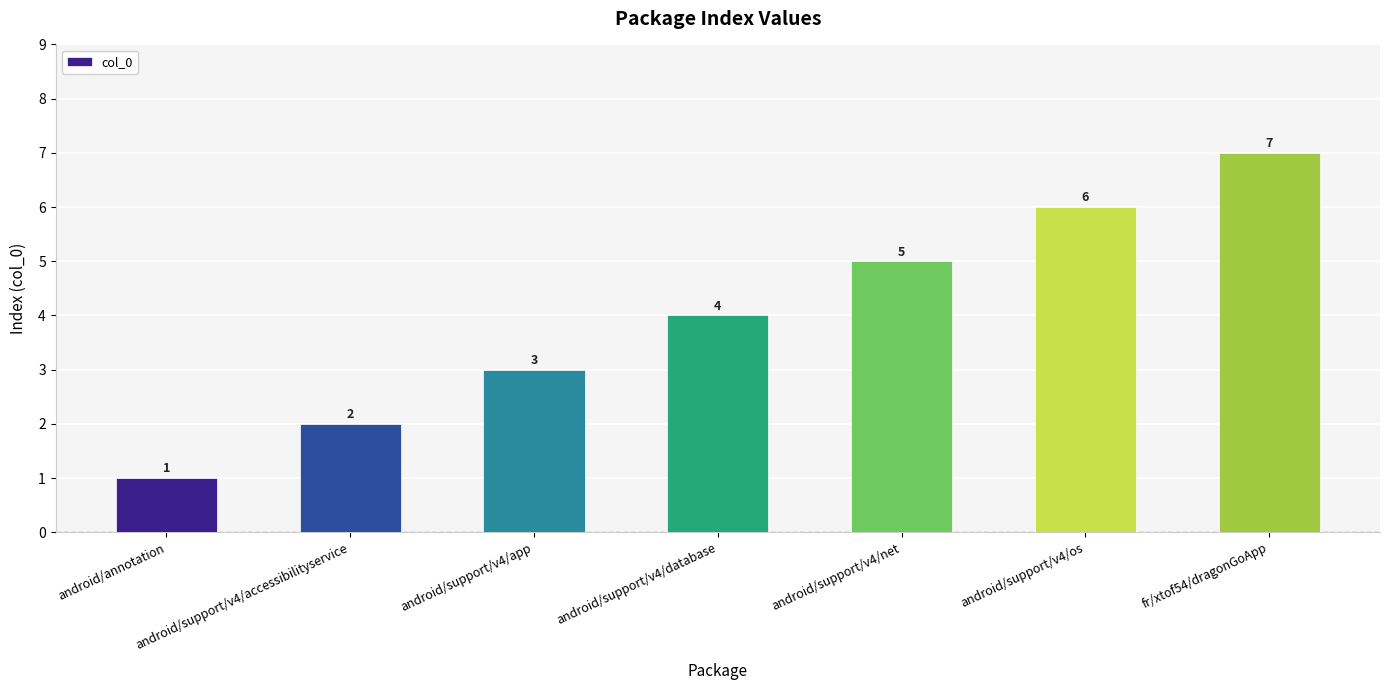

What is the sum of the values at android/support/v4/app and android/support/v4/accessibilityservice?

5